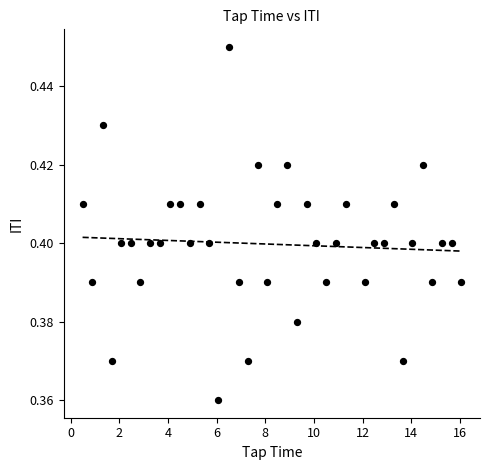

What is the range of X values (max minus min)?

15.6